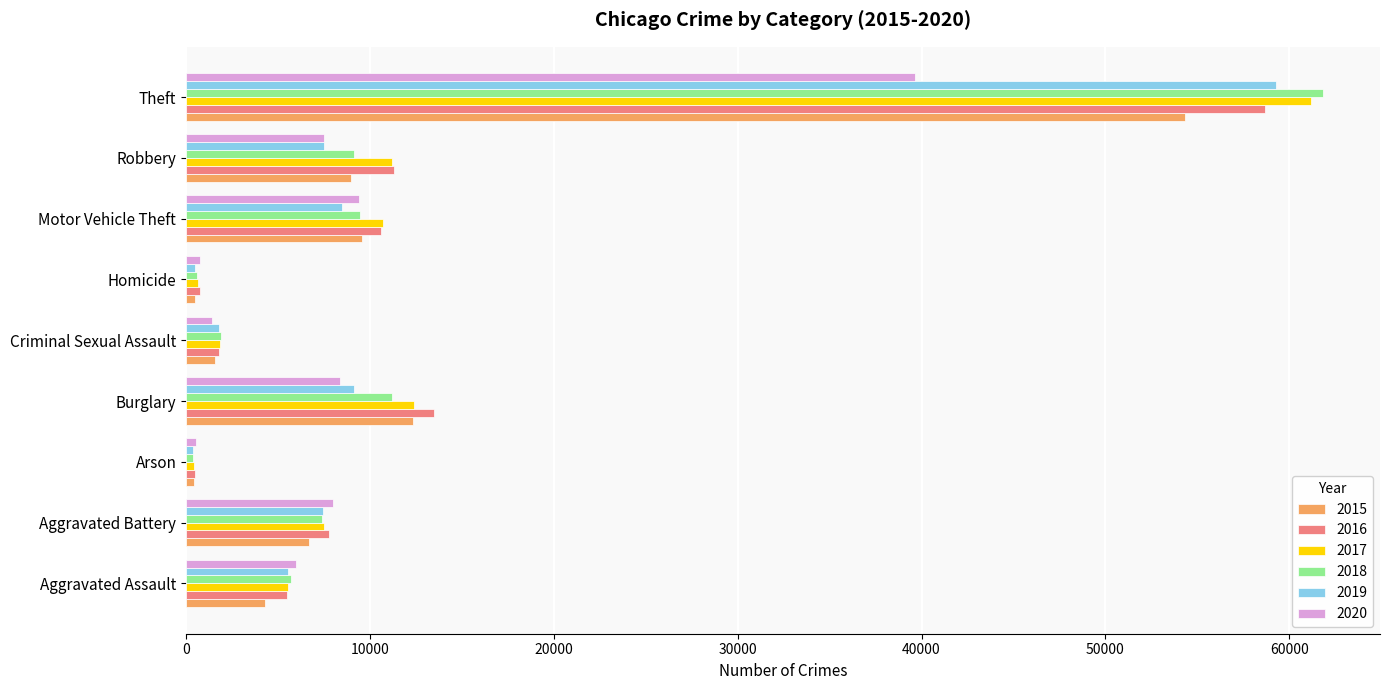

What is the difference between the 2017 values at Motor Vehicle Theft and Aggravated Assault?

5174